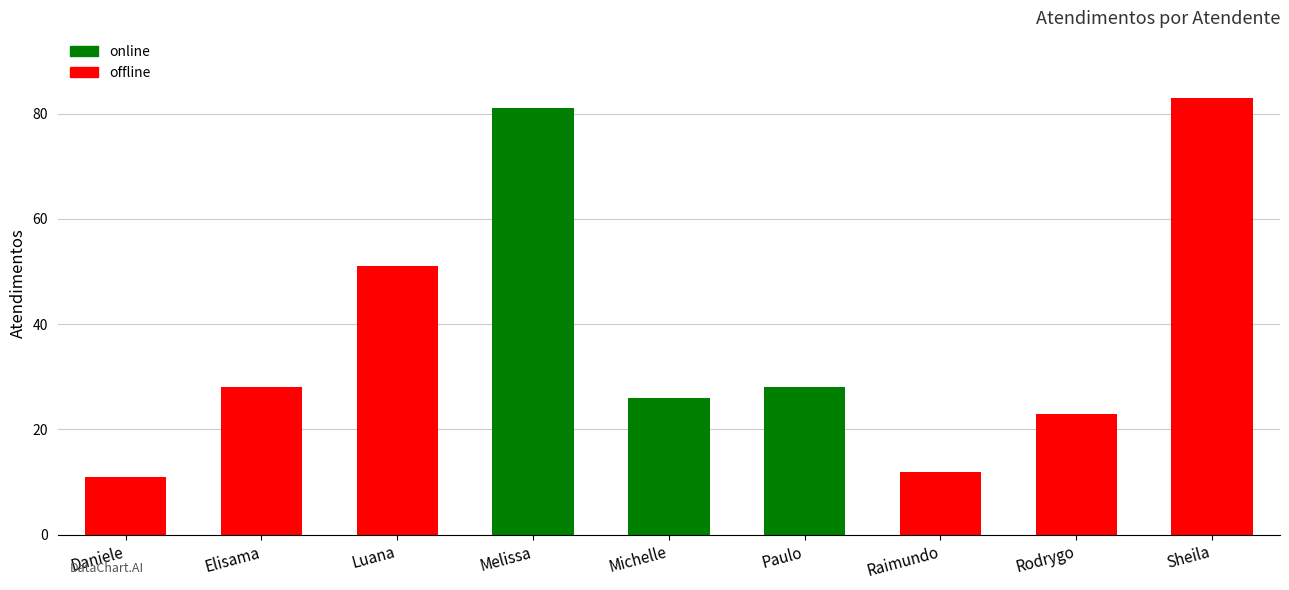

Reading left to right, what are all the values shown in this chart?

11	28	51	81	26	28	12	23	83